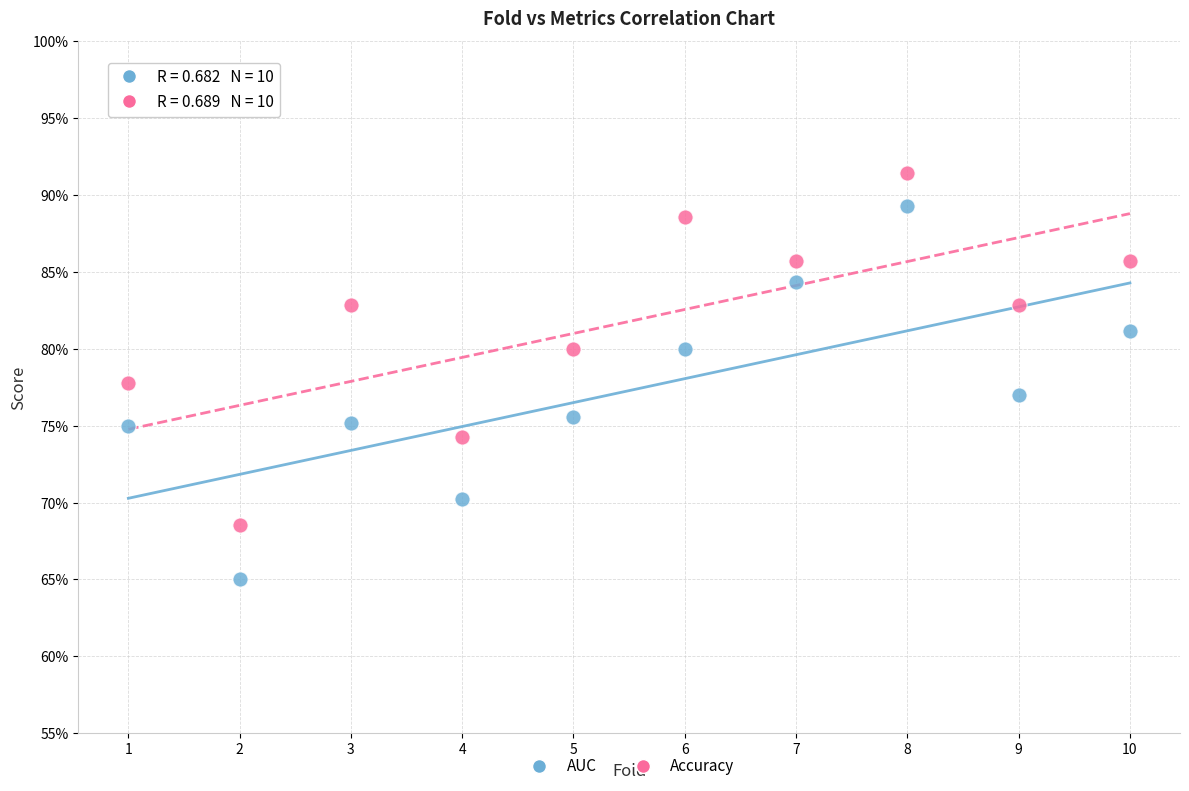

Which series contains the lowest Y value?

AUC